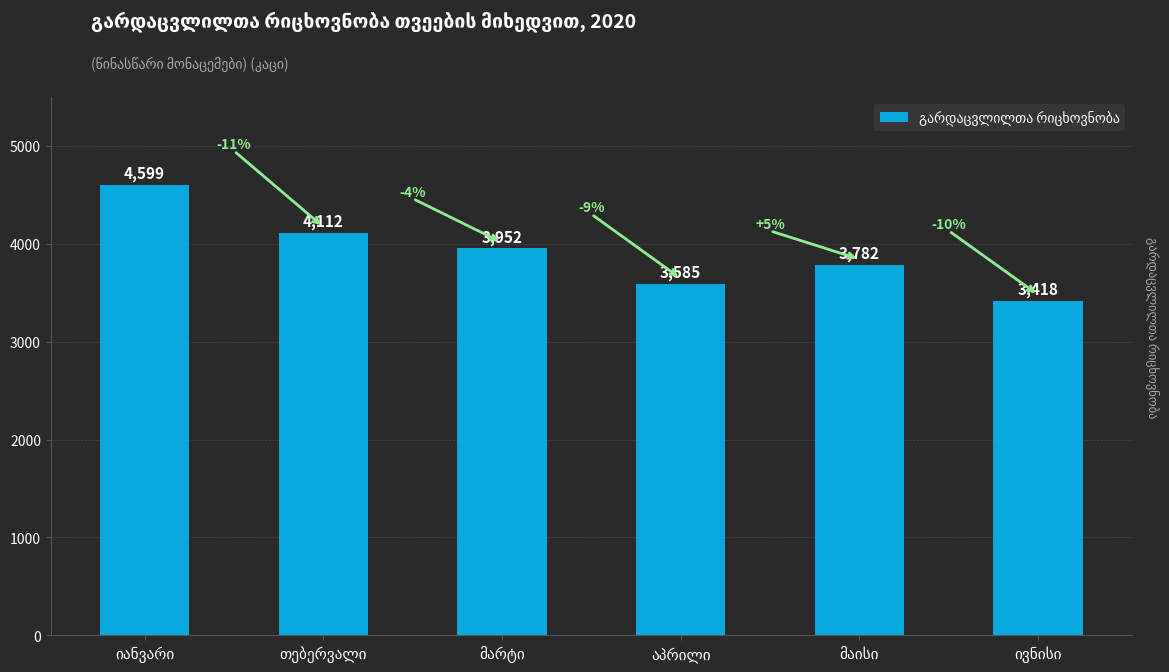

How many values are between 3585 and 4112?

4